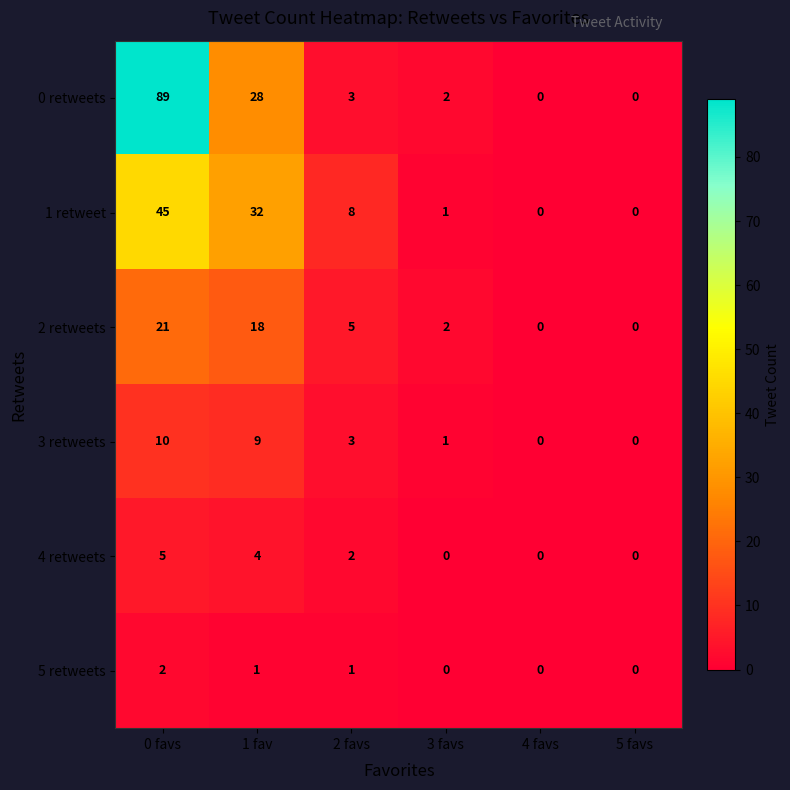

How many values in the 4 retweets series are below 2?

3